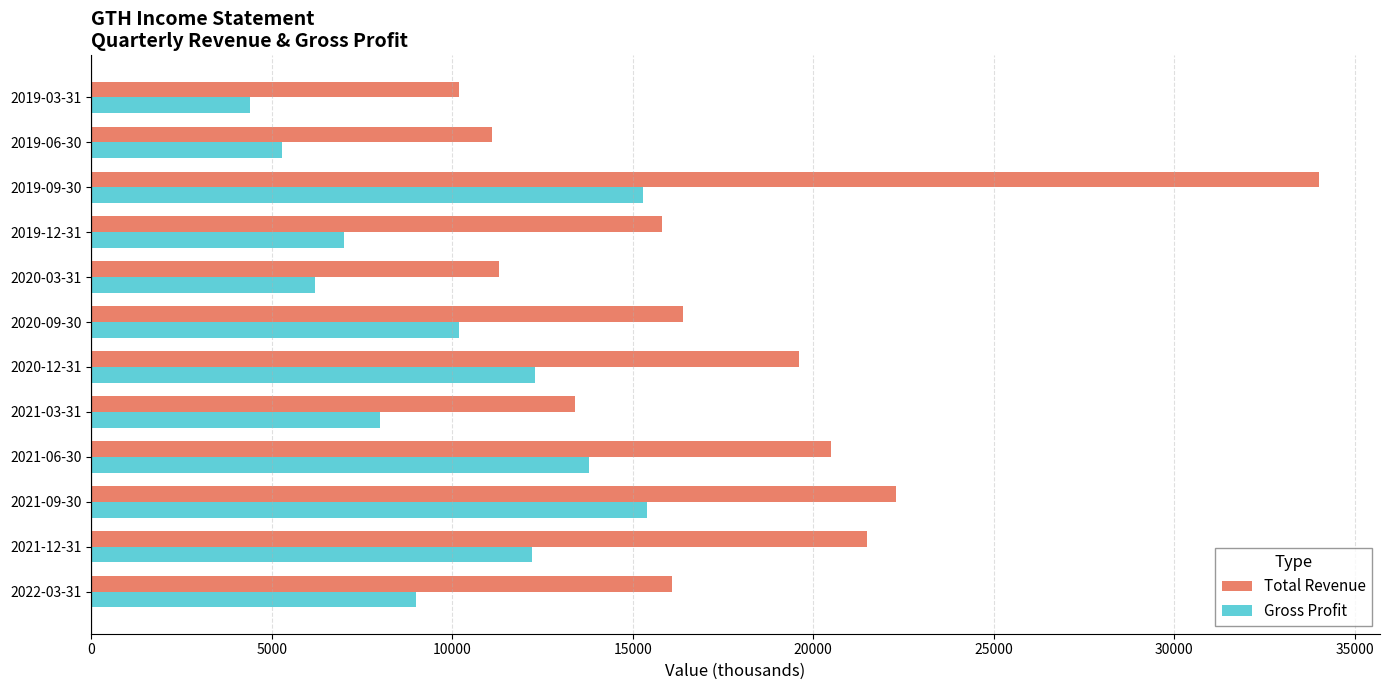

The value of Gross Profit at 2021-09-30 is 27059. True or false?

False